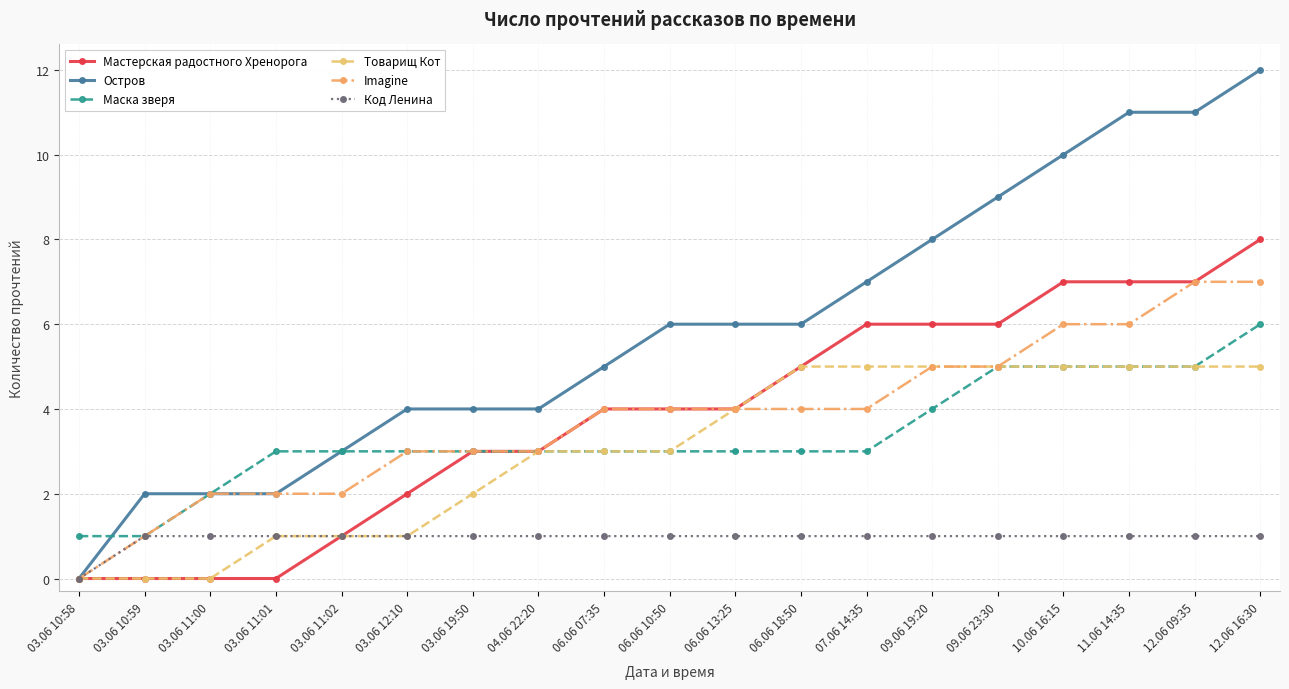

What is the label of the 15th point from the left?

09.06 23:30